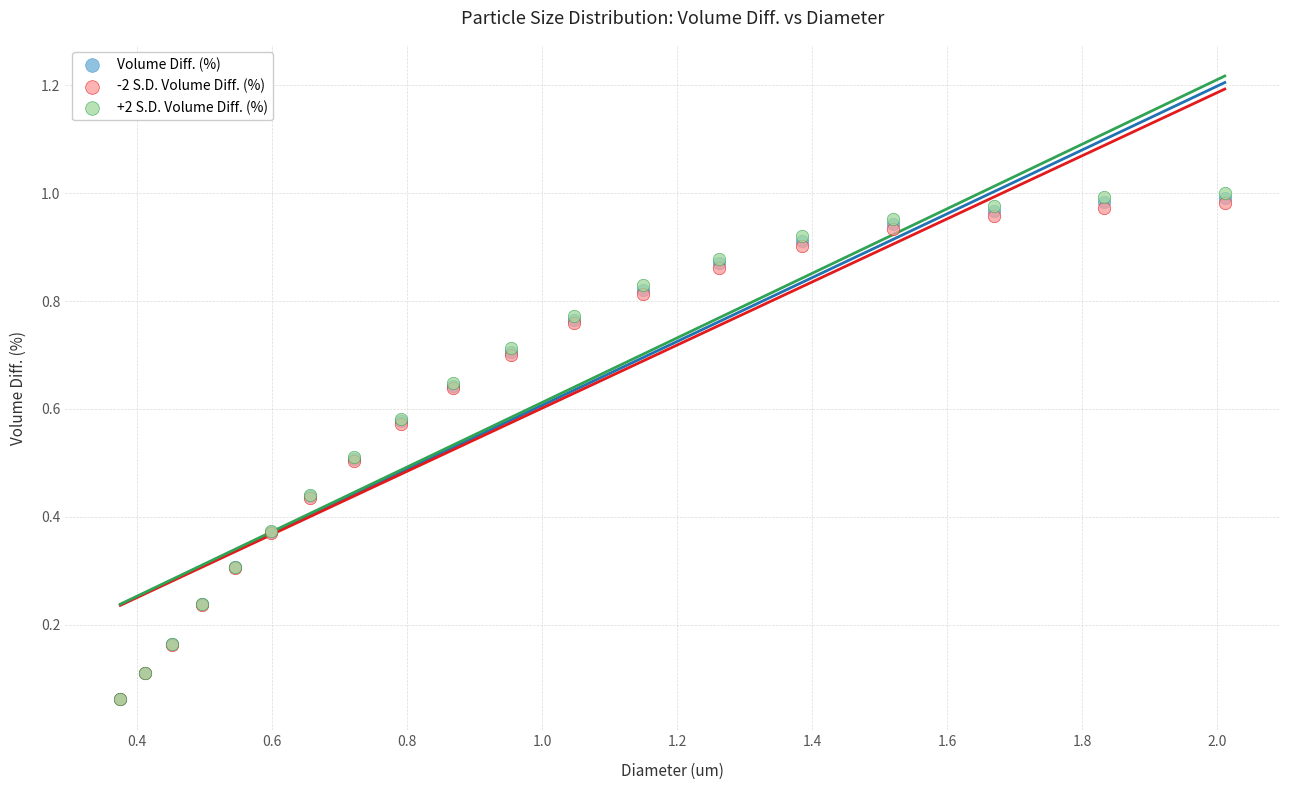

What are all the series names shown in the legend?

Volume Diff. (%), -2 S.D. Volume Diff. (%), +2 S.D. Volume Diff. (%)